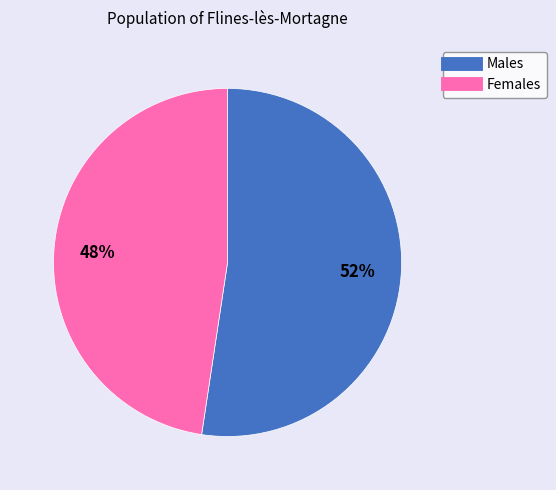

To the nearest percent, what is the average slice percentage?

50%